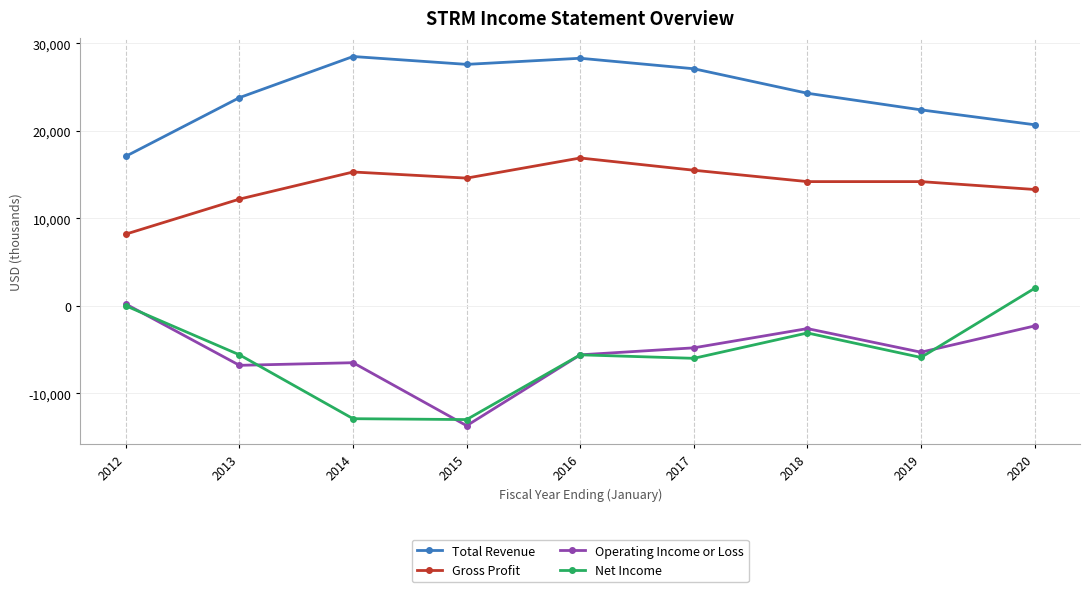

What is the spread (max minus min) of values at 2013?

30600